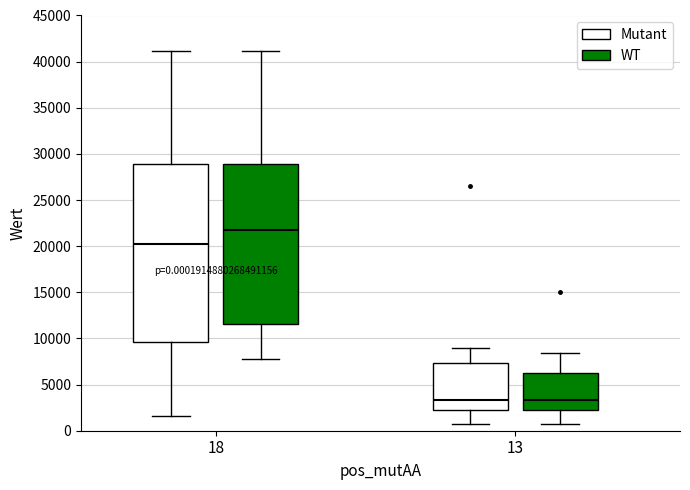

Which box is the tallest, from its lower edge to its upper edge?

18 (Mutant)